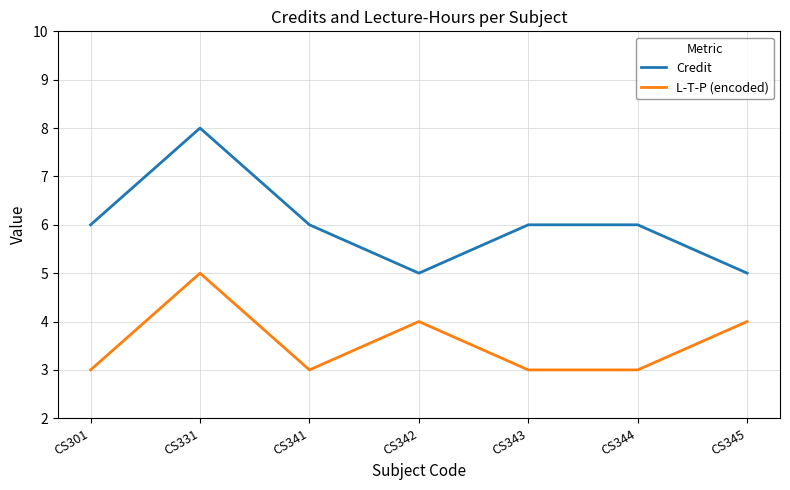

What is the approximate value of L-T-P (encoded) at CS331?

5